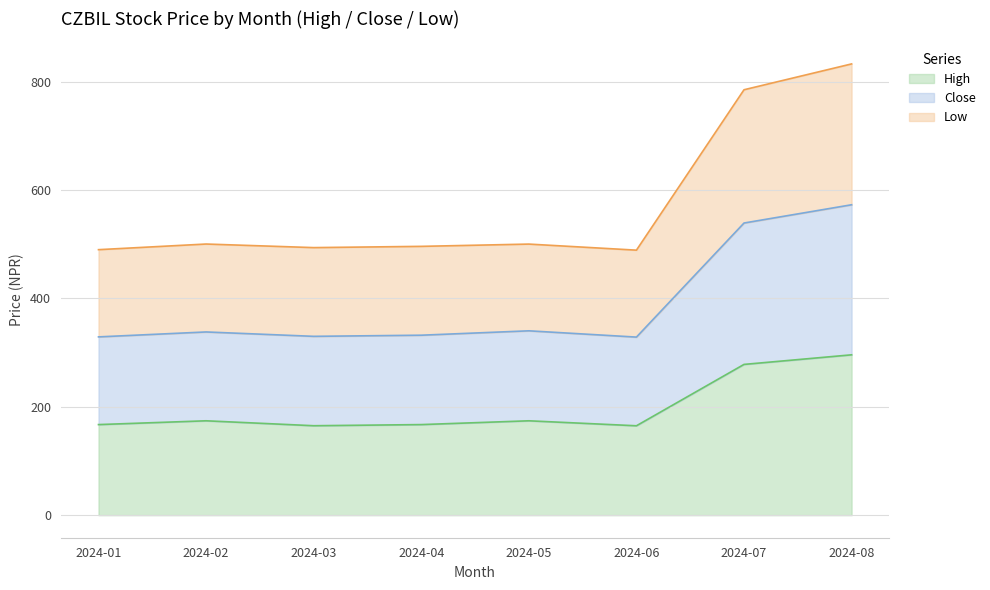

What is the total value across all series at 2024-01?

490.1